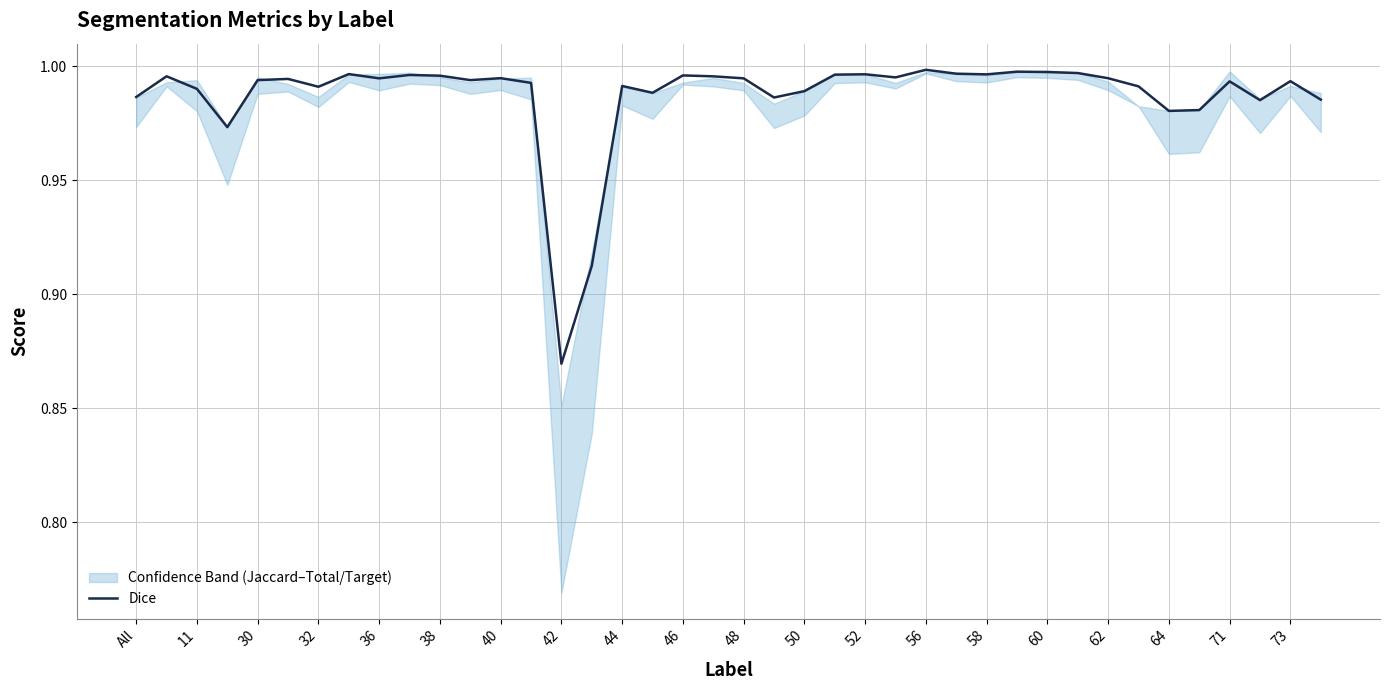

Where is Dice nearest to the value 0?

42